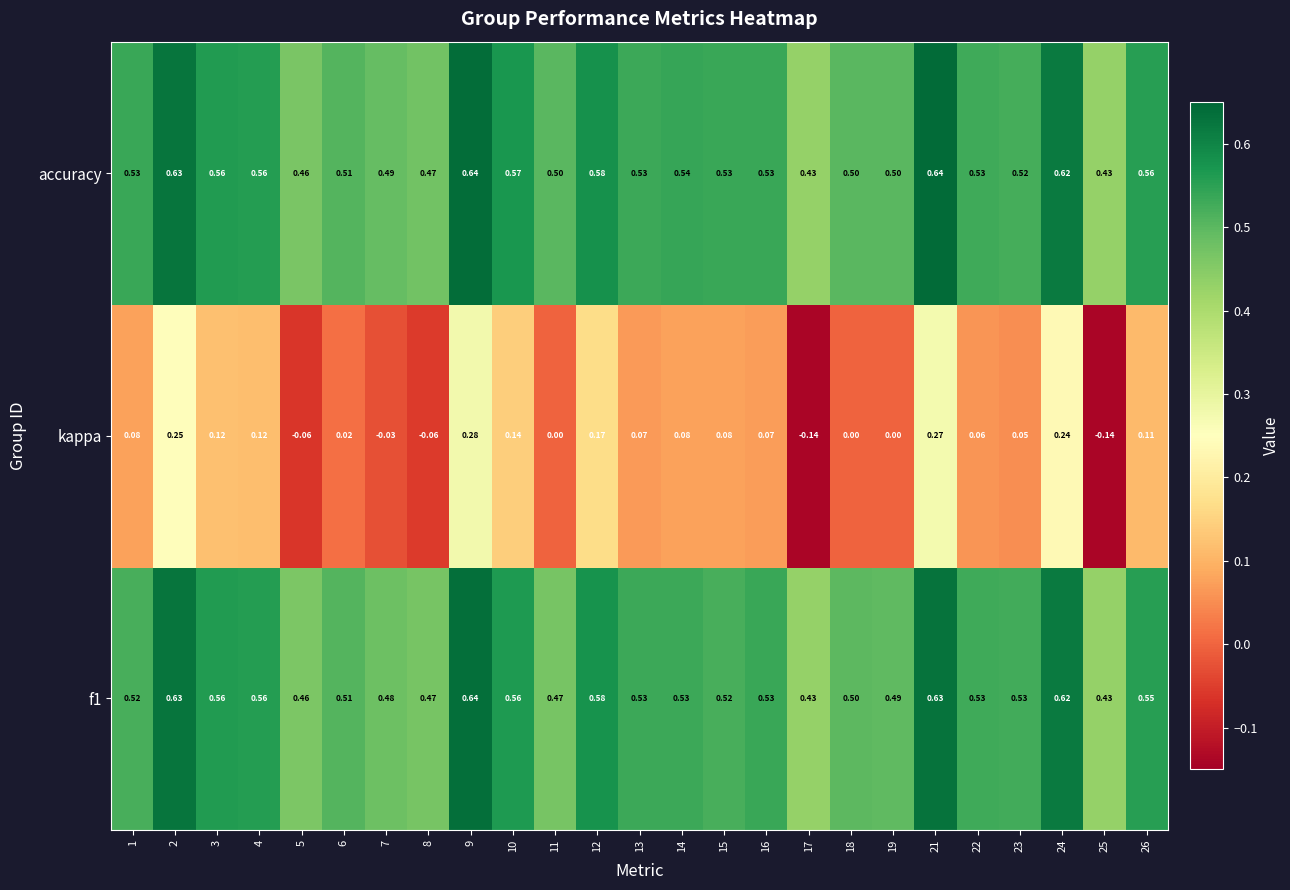

Which series has the largest range (max minus min)?

kappa